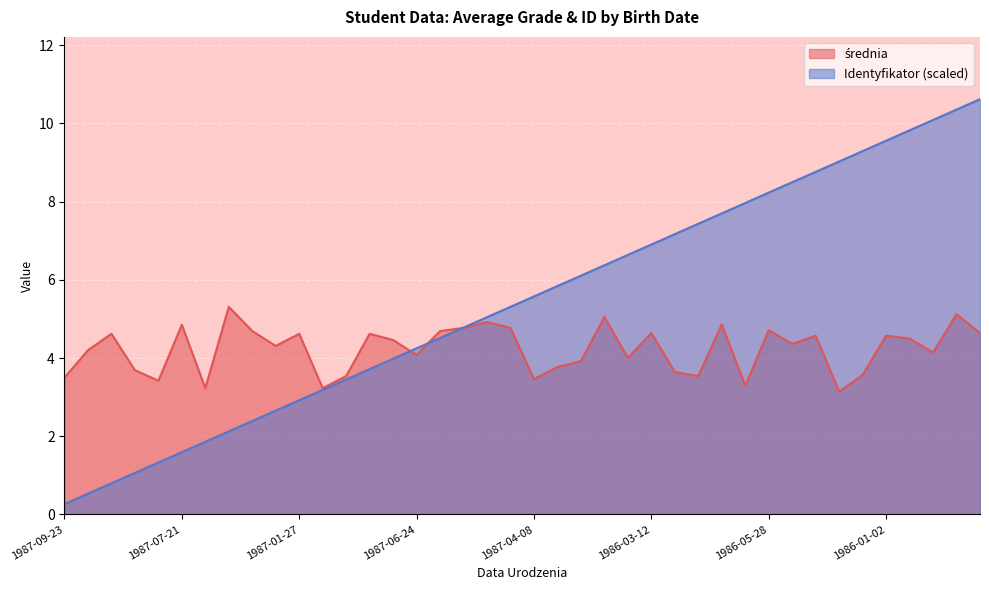

Which category has the highest value across all series?

1986-10-23